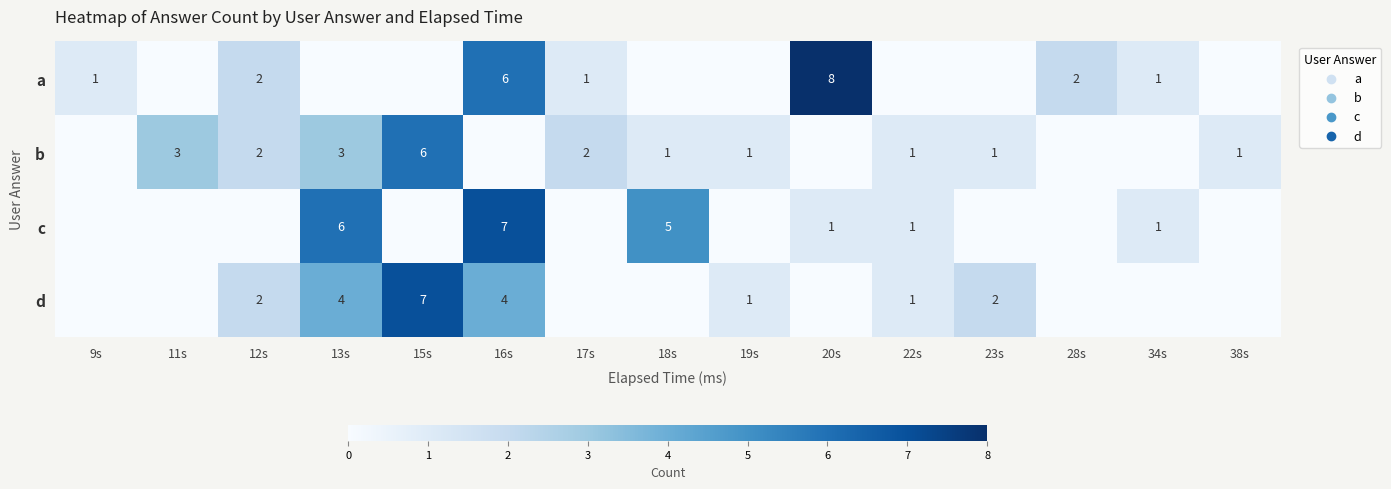

What is the difference between the a values at 9s and 20s?

7